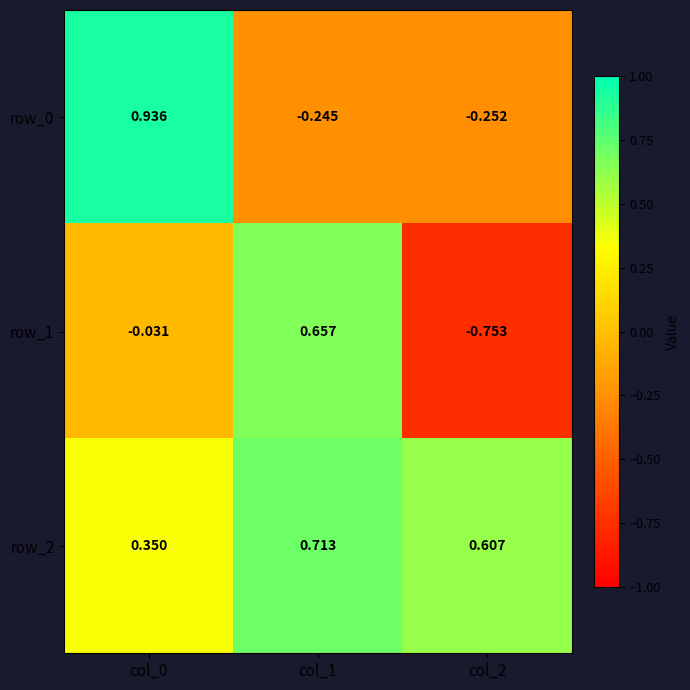

How many values in row_1 are below zero?

2